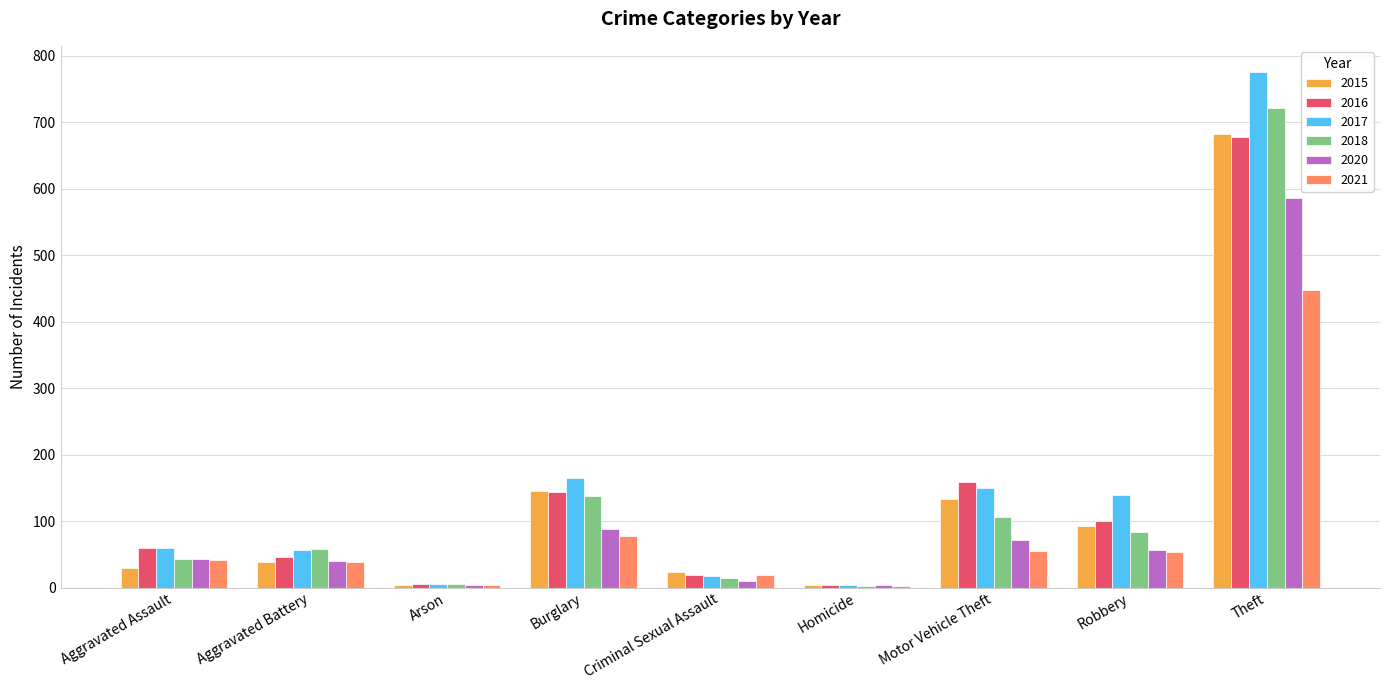

What is the maximum value for 2021?

447